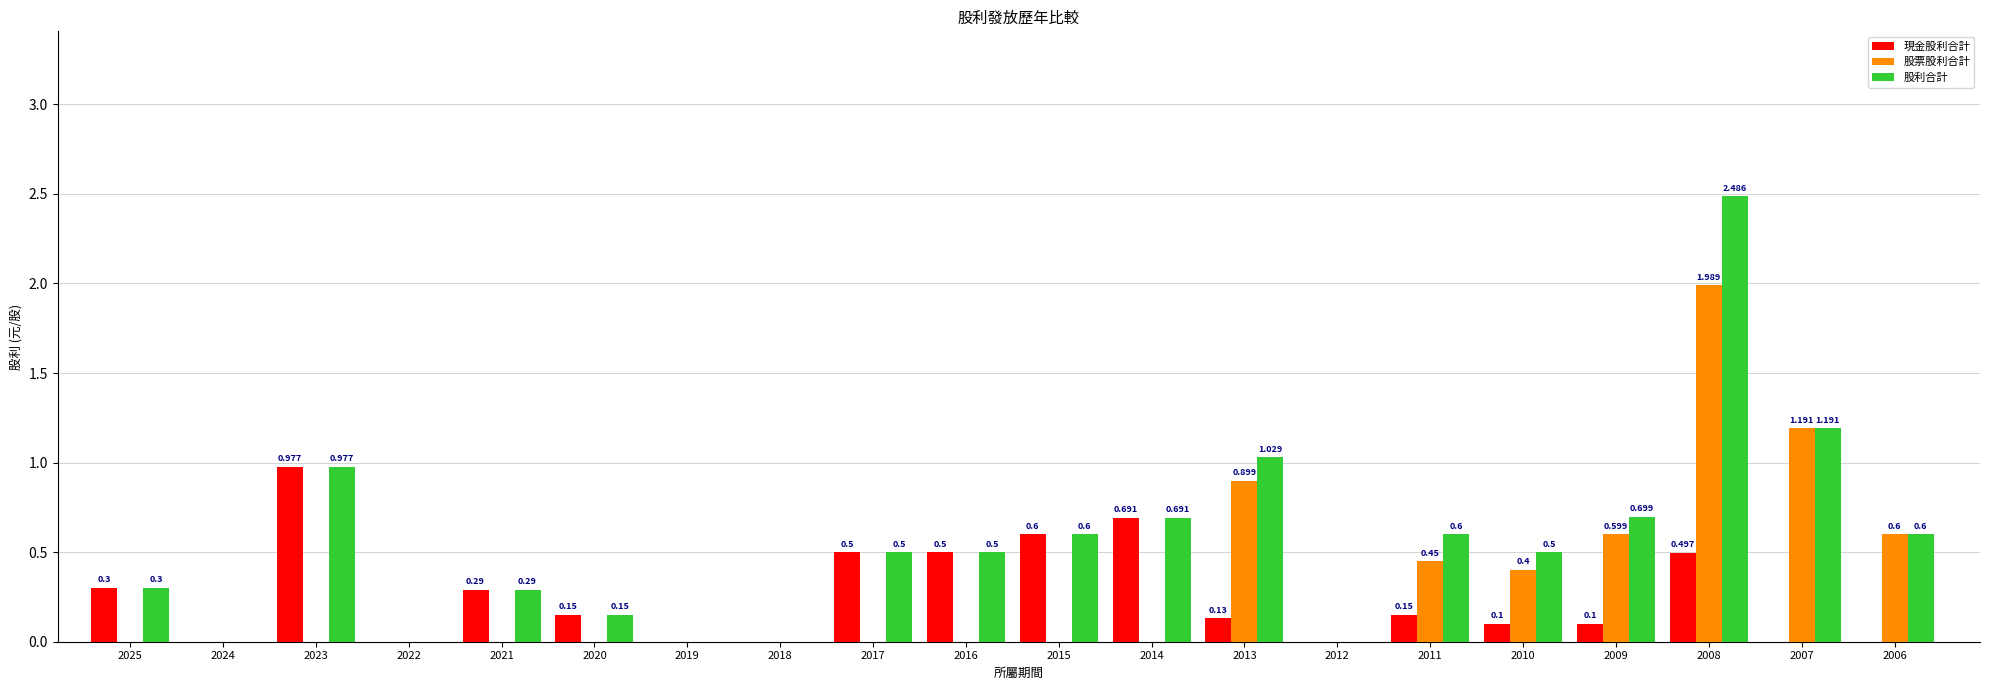

What is the average value of the 股票股利合計 series?

0.3